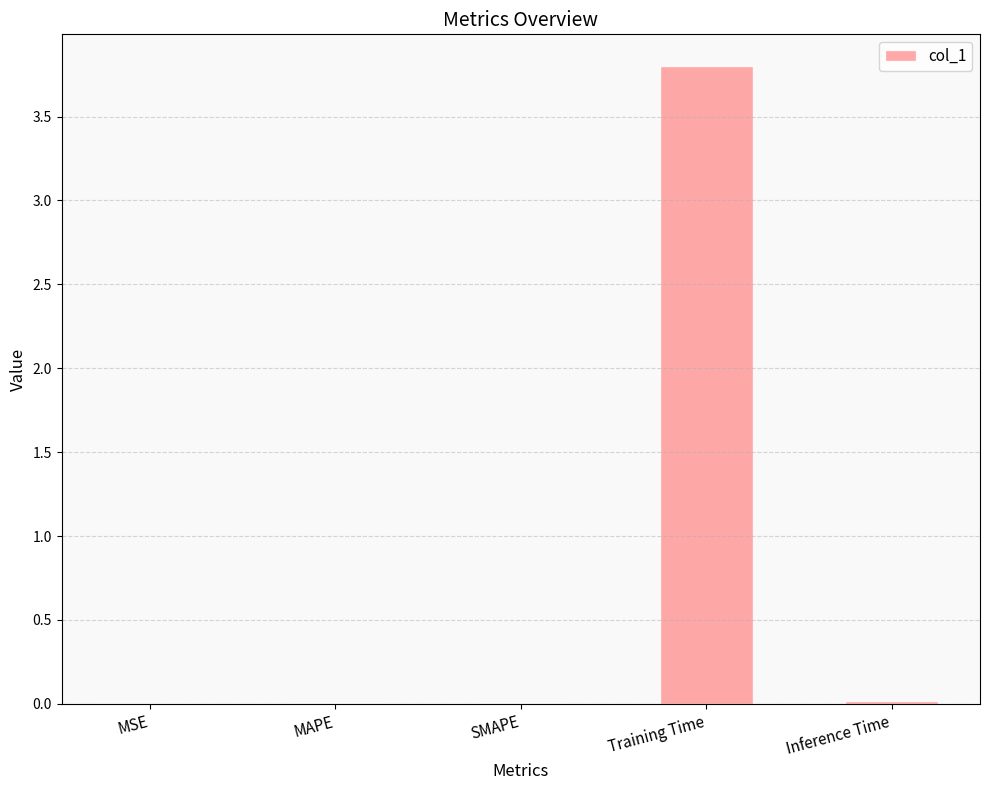

Are the bars horizontal?

No